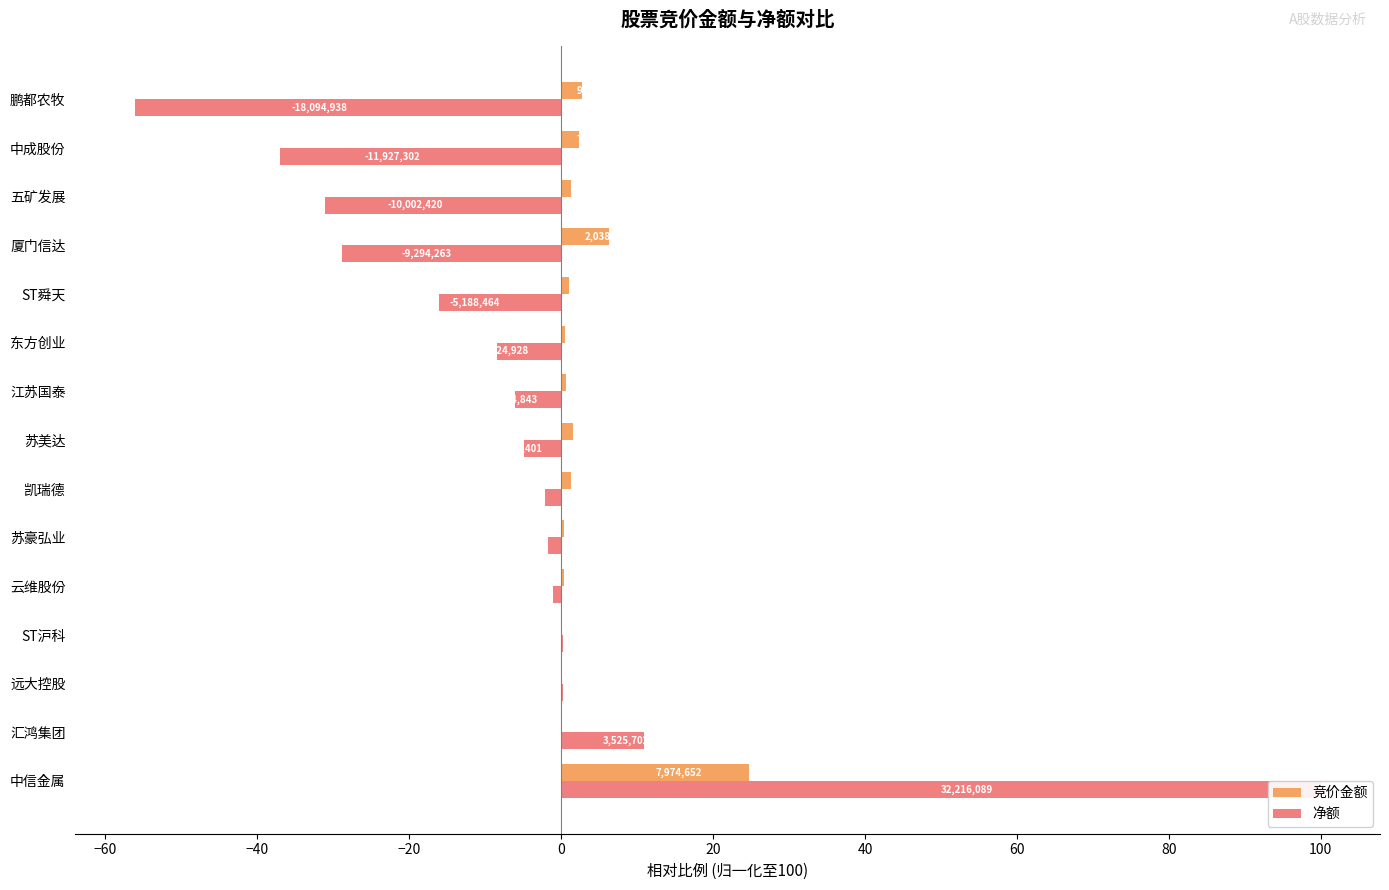

The value of 竞价金额 at ST沪科 is 0.0. True or false?

True